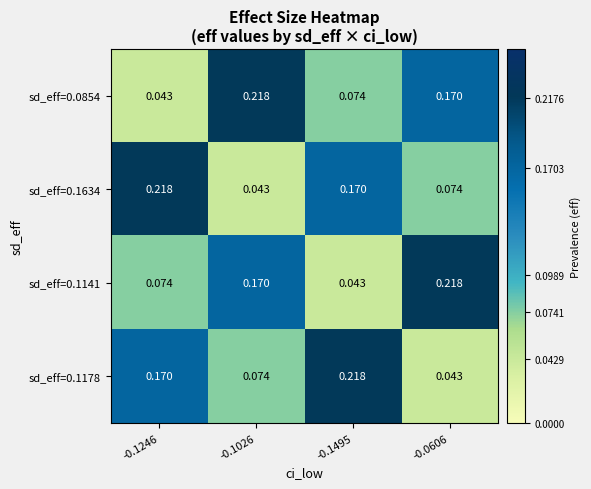

Count the number of data series in this chart.

4